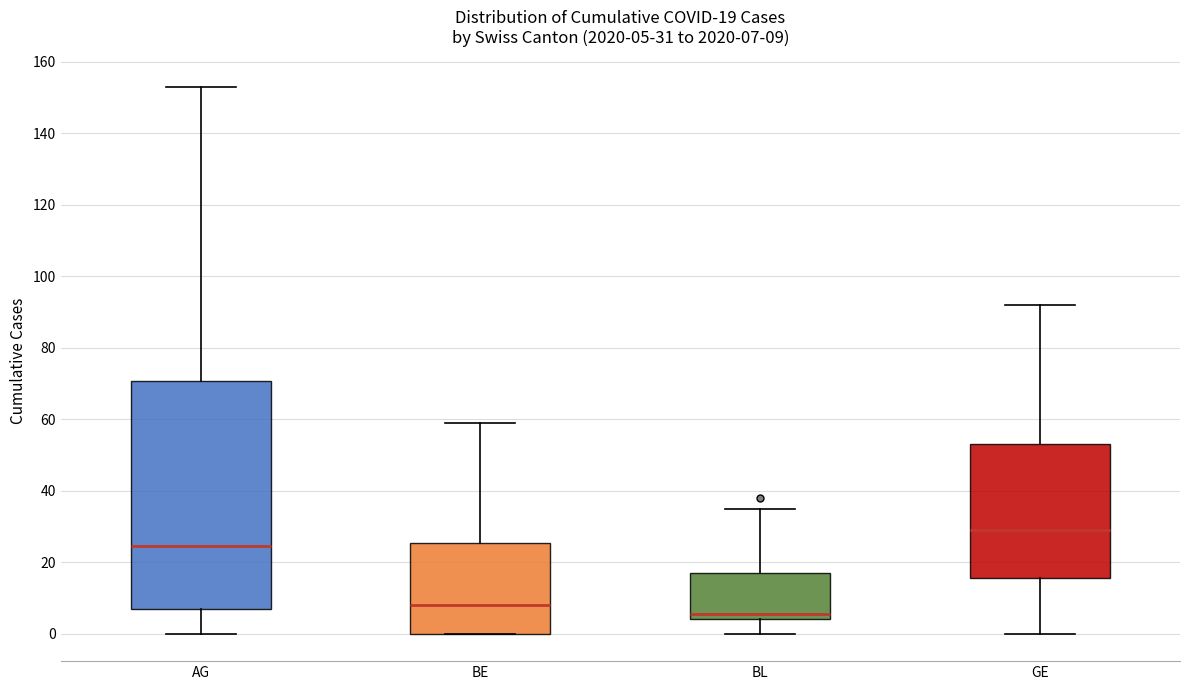

Which box's median line is the highest?

GE